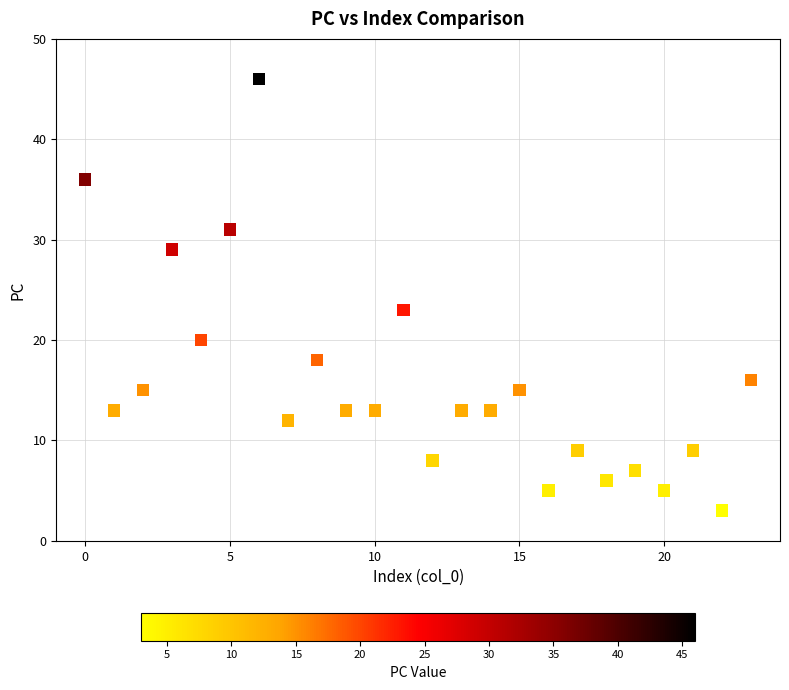

What Y value in the scatter plot is closest to 24?

23